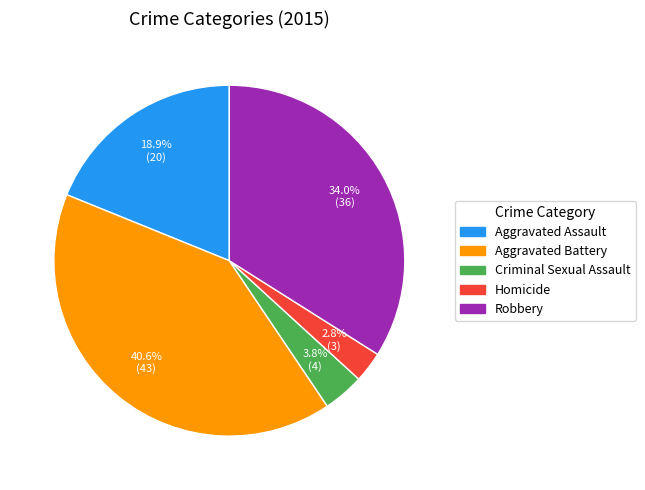

To the nearest percent, what portion does Aggravated Assault represent?

19%